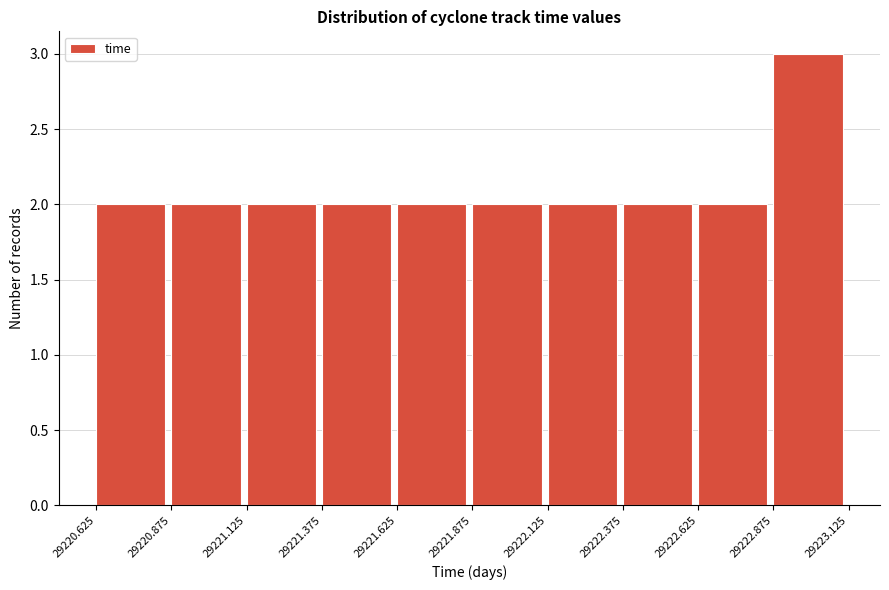

Over which range of the x-axis is the bar tallest?

29222.875 to 29223.125